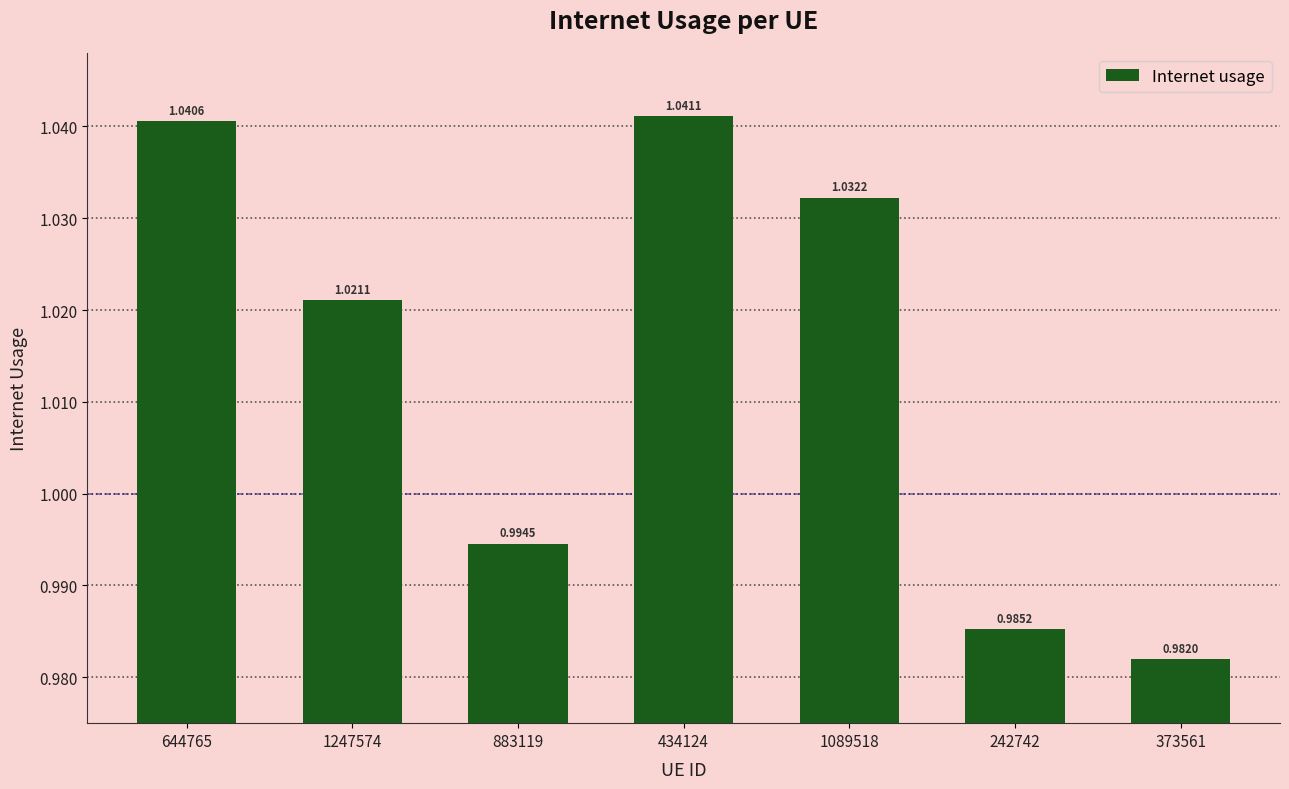

What position from the left is 644765?

1